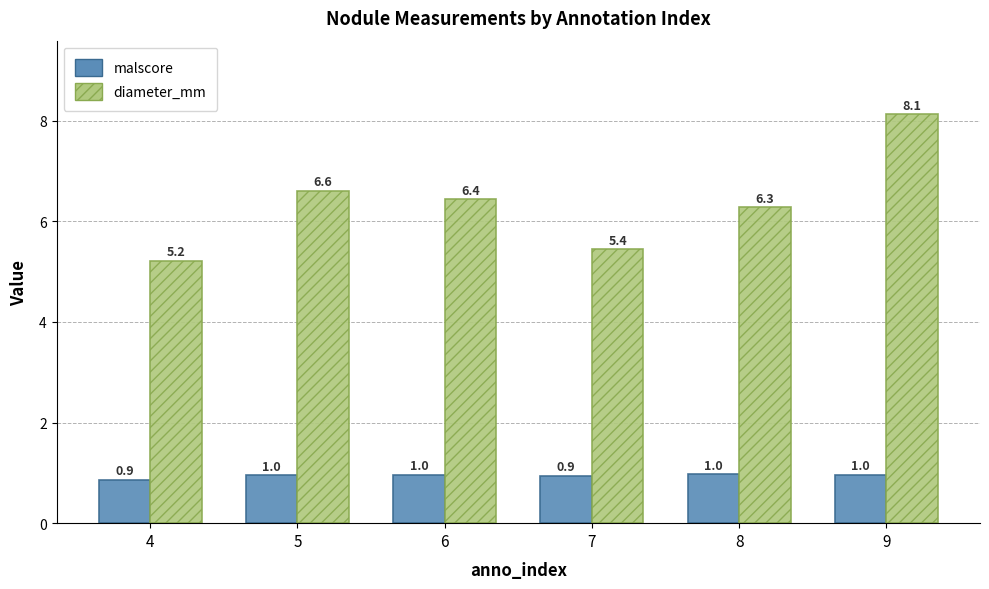

What is the value of the diameter_mm bar at the 2nd from the left?

6.6